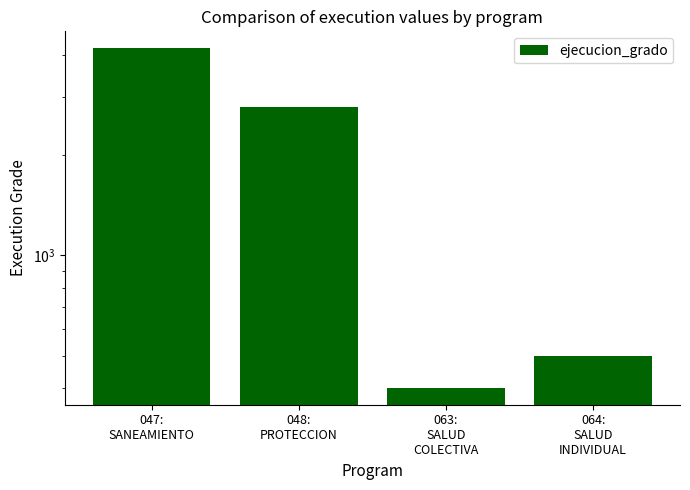

What position from the left is 048:
PROTECCION?

2